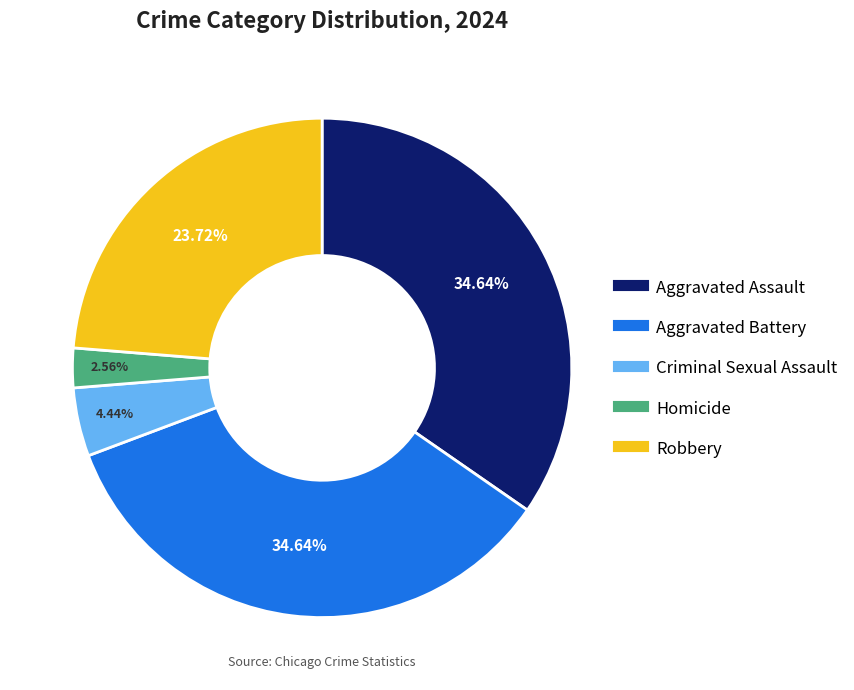

Does Criminal Sexual Assault account for over 50% of the chart?

No